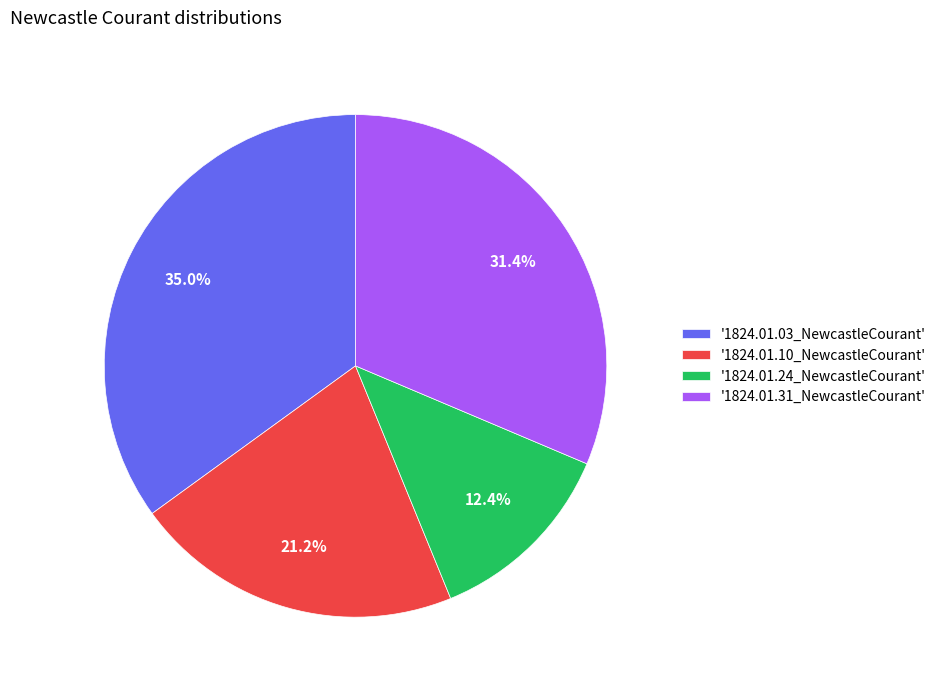

How much of the chart is everything except '1824.01.24_NewcastleCourant'?

87.6%